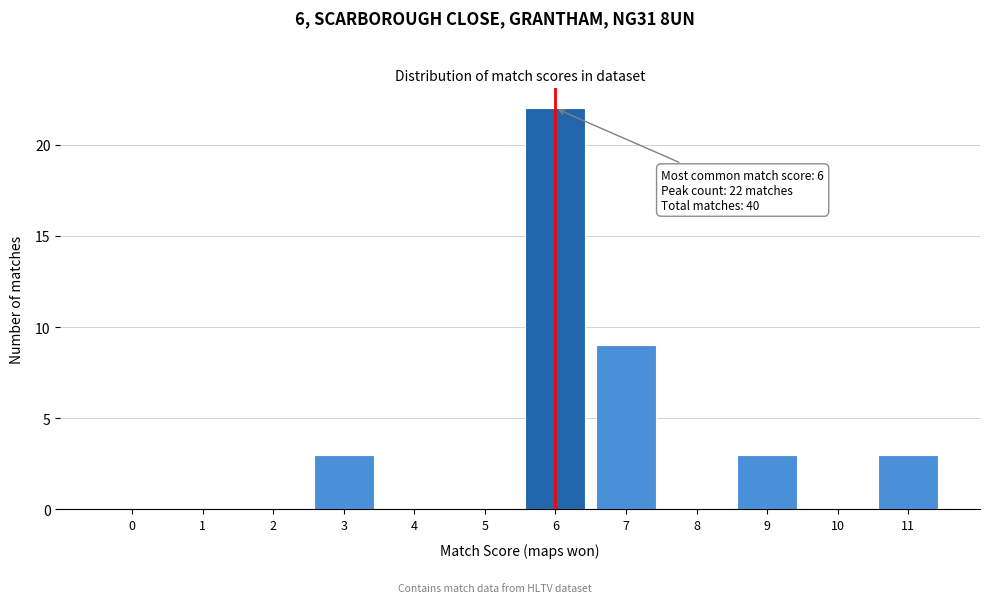

Reading left to right, transcribe all the data shown in this chart.

0=0	1=0	2=0	3=3	4=0	5=0	6=22	7=9	8=0	9=3	10=0	11=3